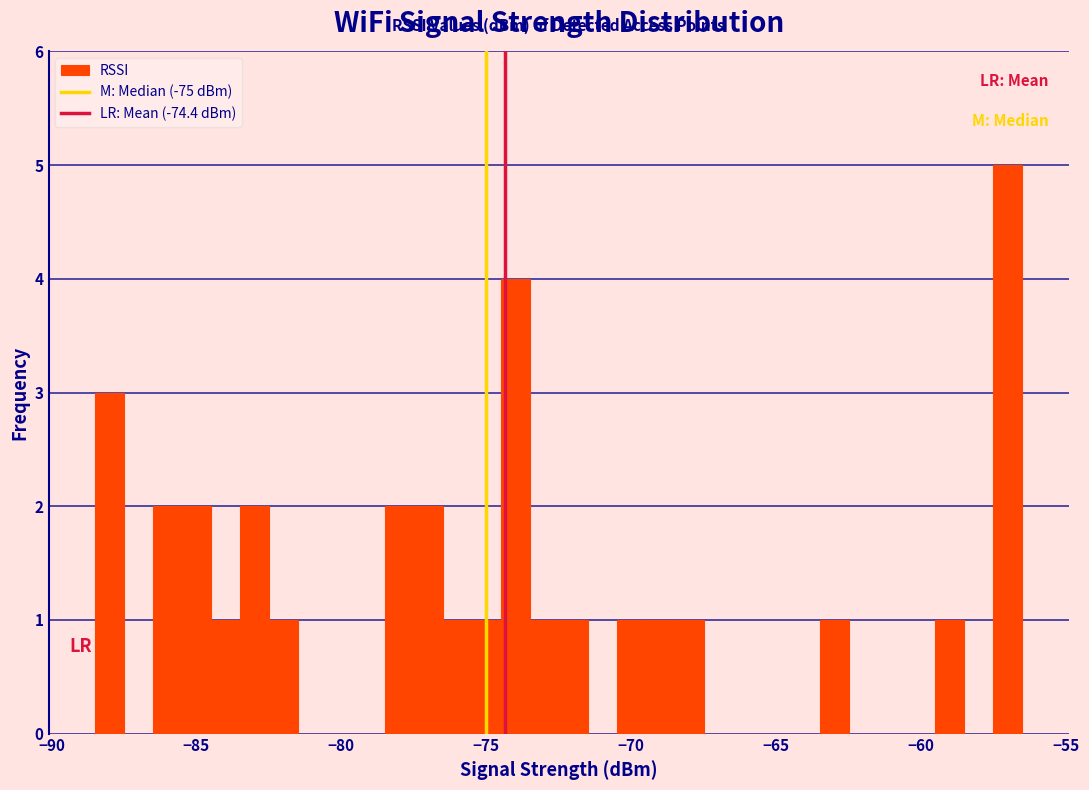

Around what value on the x-axis is the tallest bar? Give the approximate position of its centre, as read against the axis.

-57.0